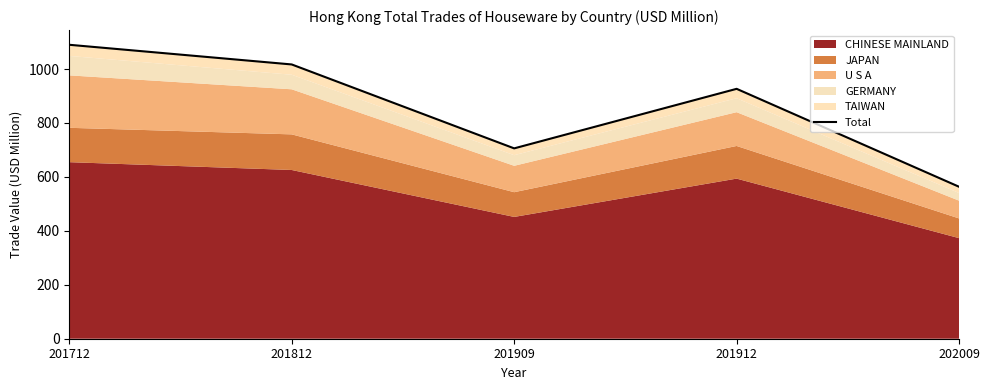

Rank the categories by value from lowest to highest.

202009, 201909, 201912, 201812, 201712